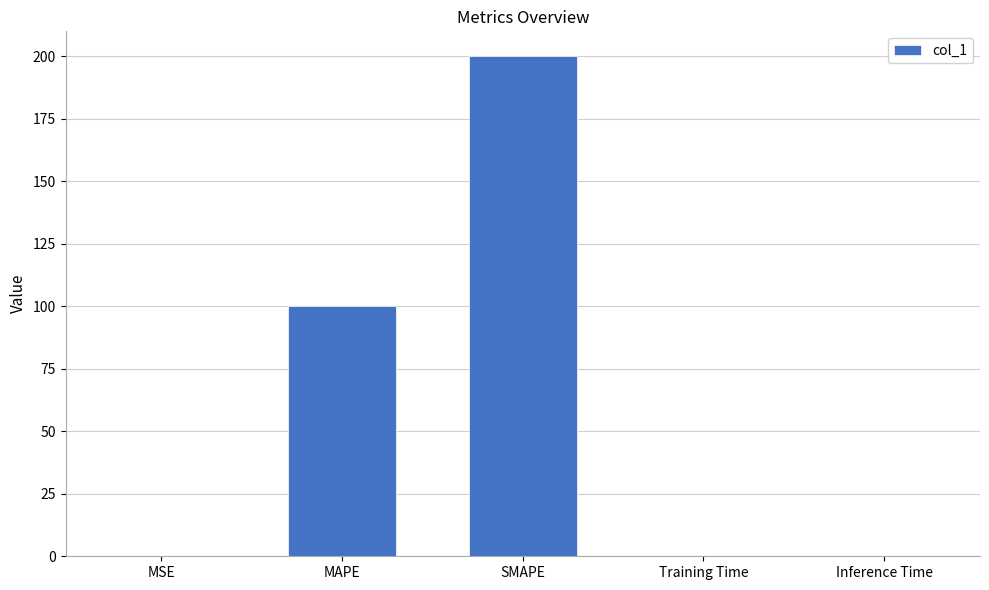

Which category has the highest value across all series?

SMAPE